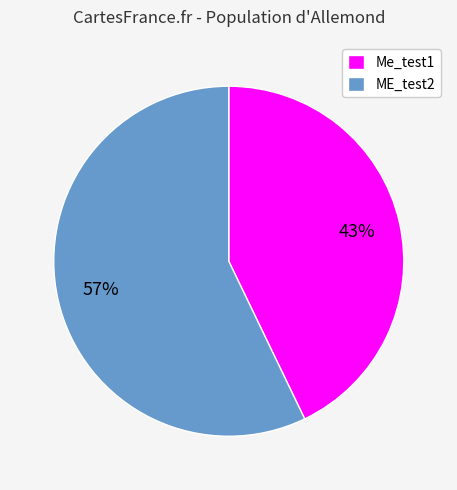

True or false: ME_test2 accounts for 57% of the total.

True